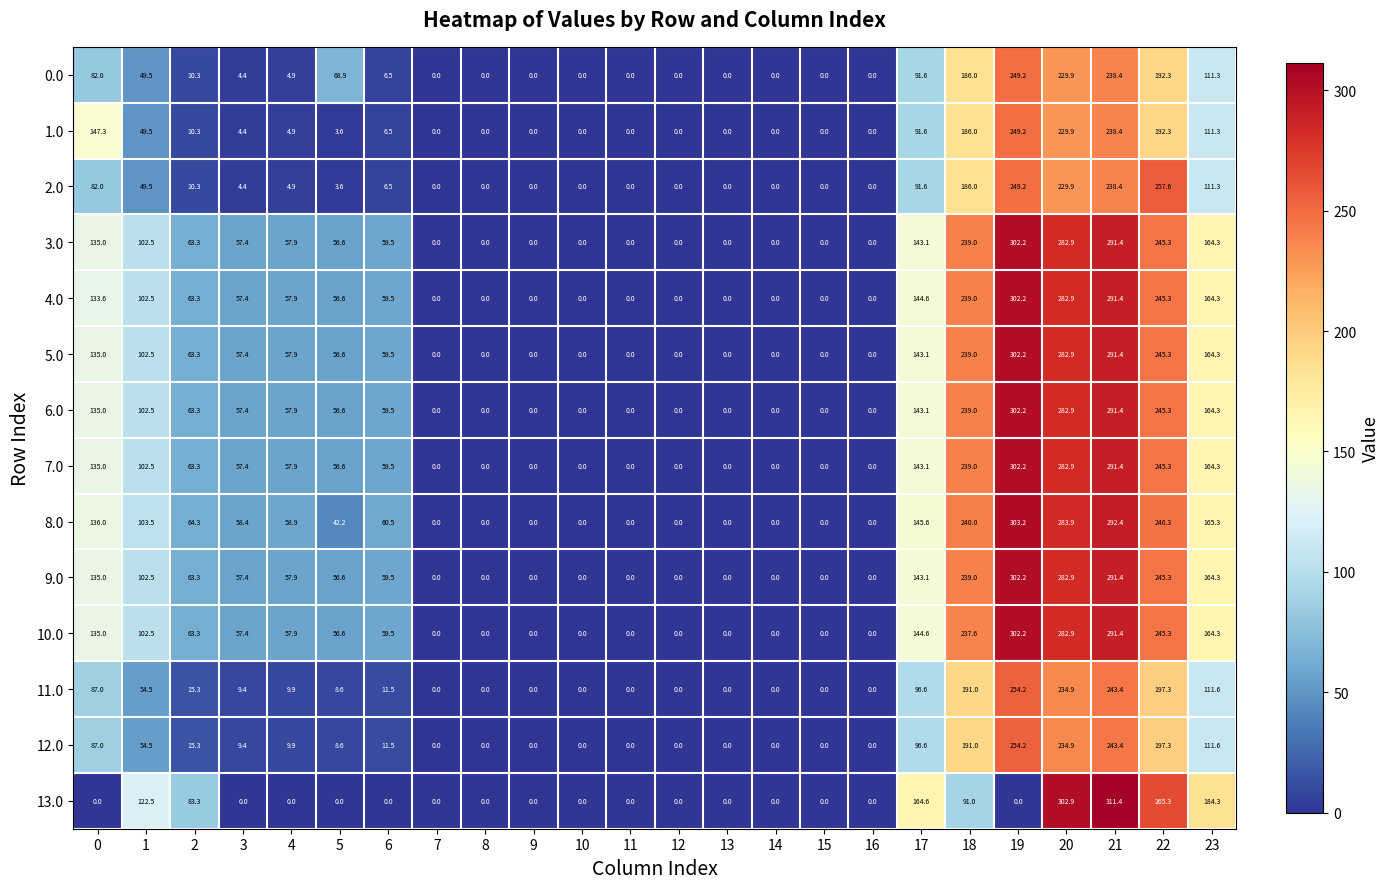

At how many categories does at least one series exceed 202?

5